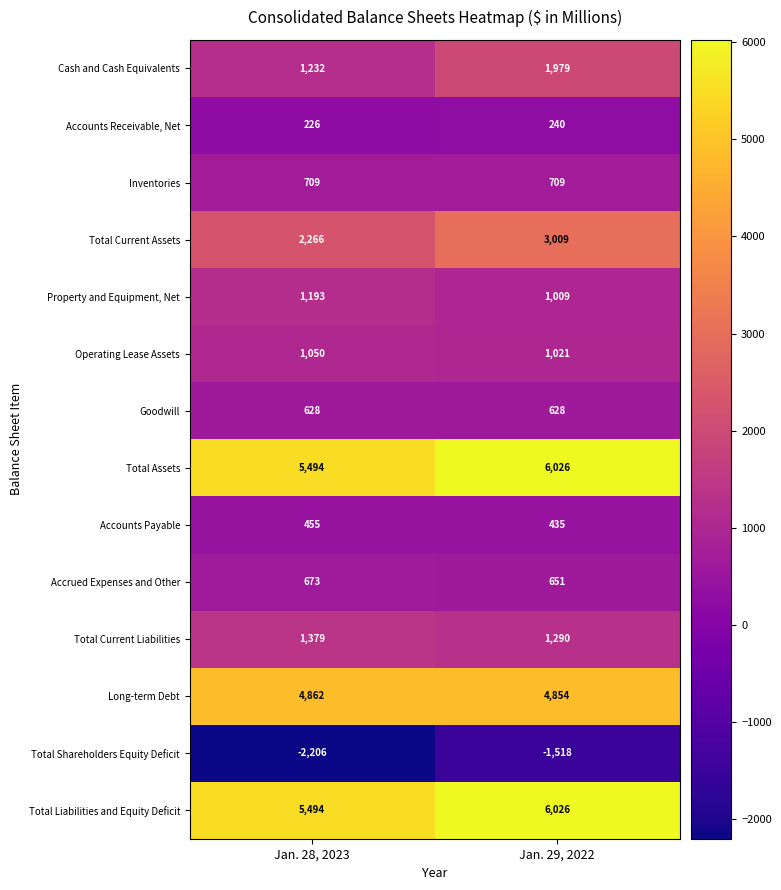

What is the greatest value displayed?

6026